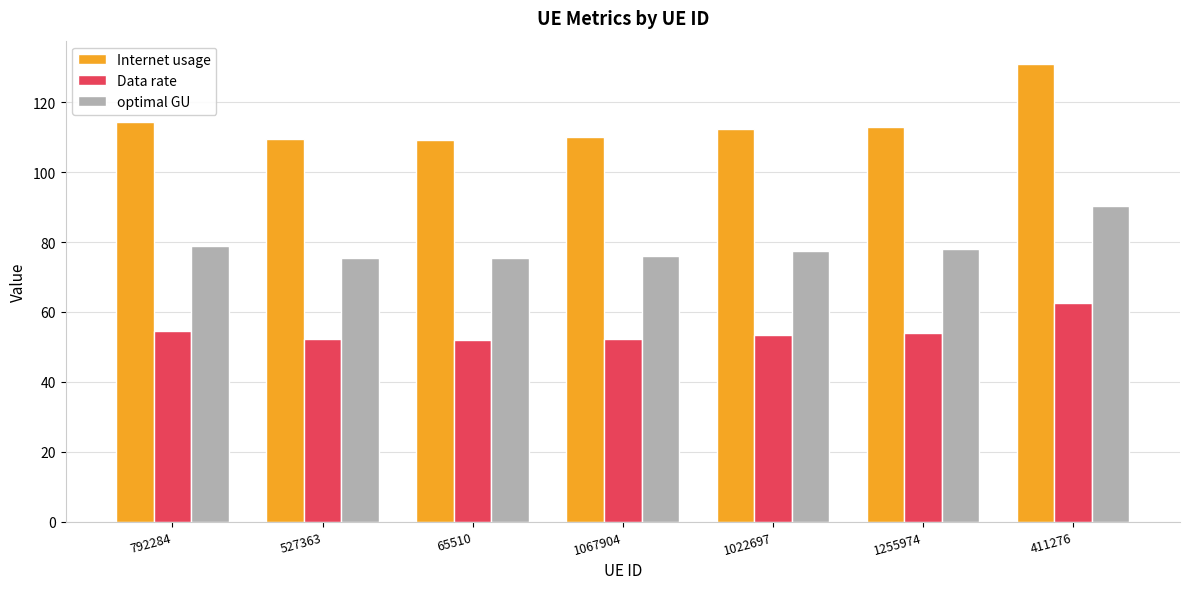

Is the value of Data rate at 527363 greater than the value of optimal GU at 1255974?

No